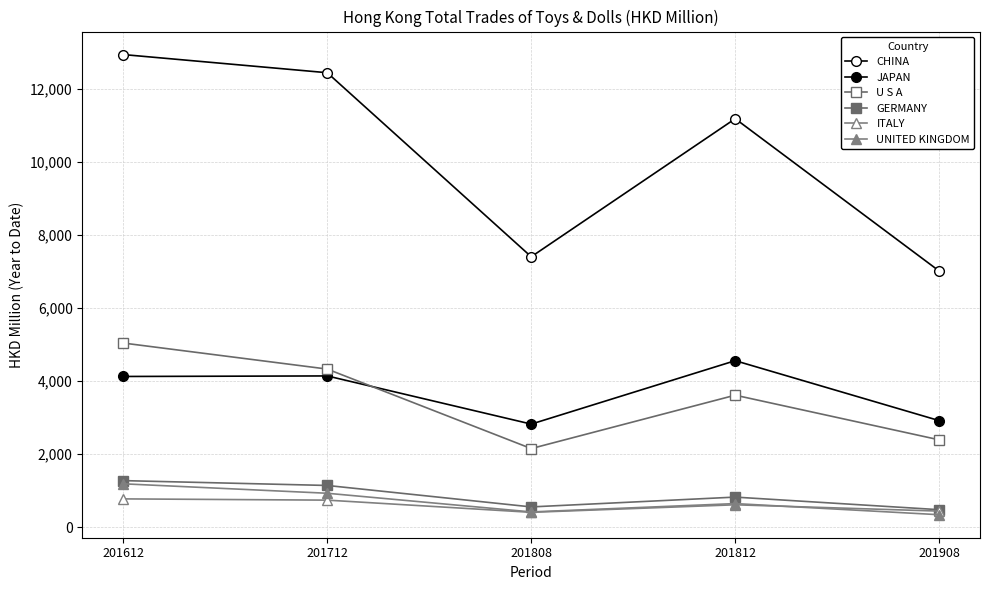

True or false: CHINA has more than 1 points higher than both neighbors.

False